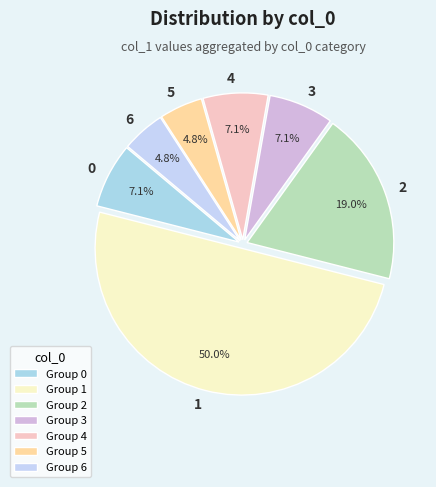

Does 6 represent more than half of the total?

No